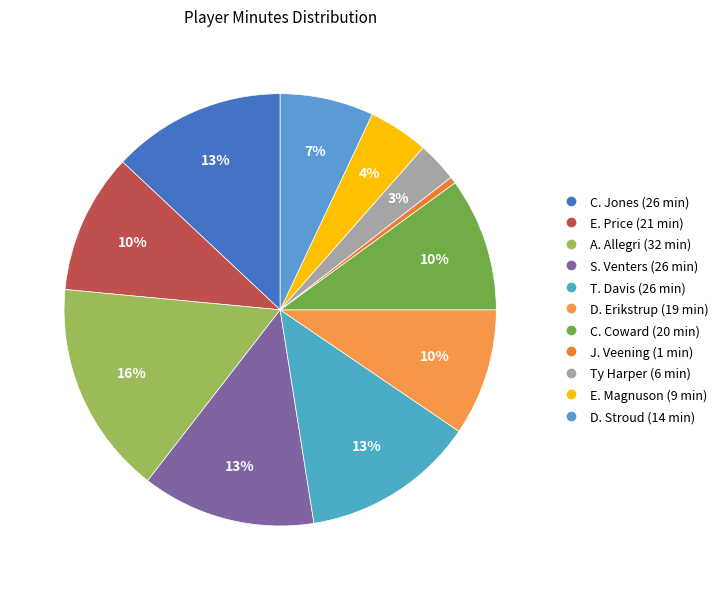

True or false: D. Erikstrup accounts for 18% of the total.

False